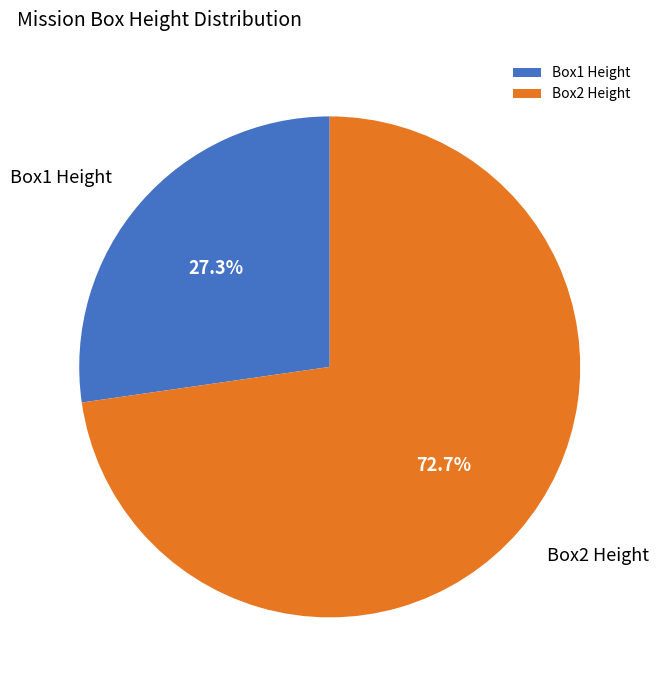

To the nearest percent, what is the average slice percentage?

50%